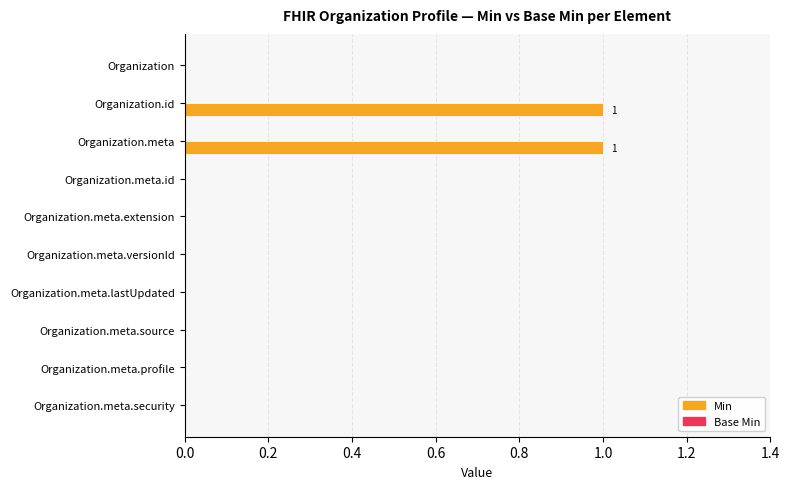

The value at Organization.id is 0. True or false?

False